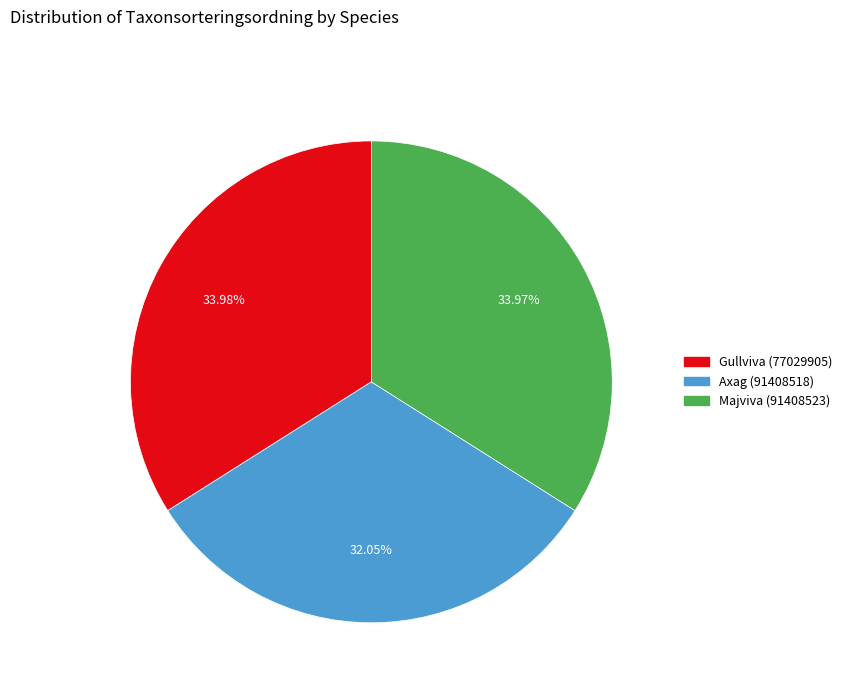

True or false: Gullviva (77029905) accounts for 48% of the total.

False